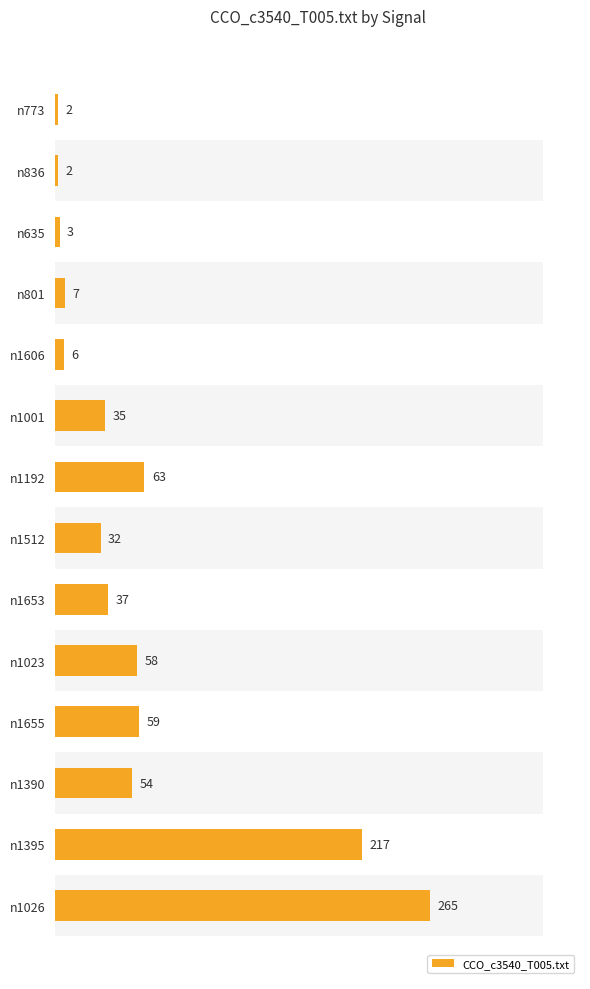

Read the value at n801.

7